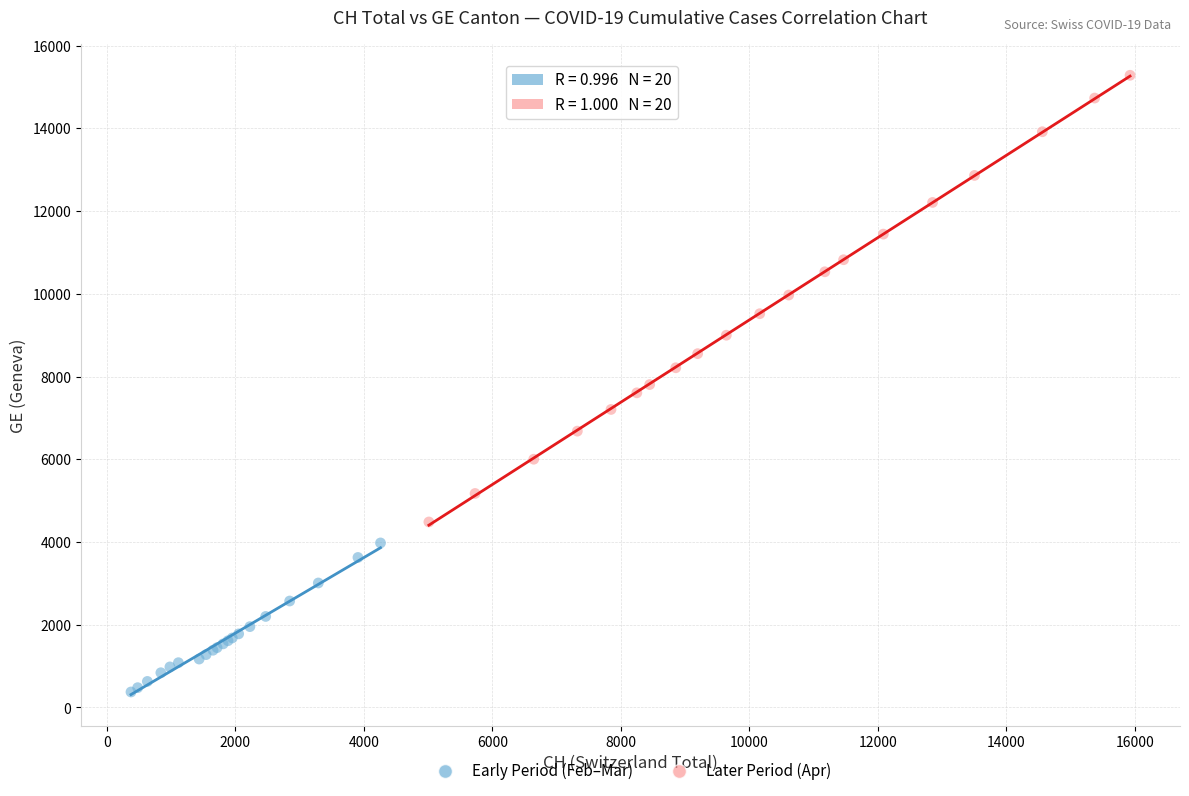

Which series reaches the minimum Y coordinate?

Early Period (Feb–Mar)